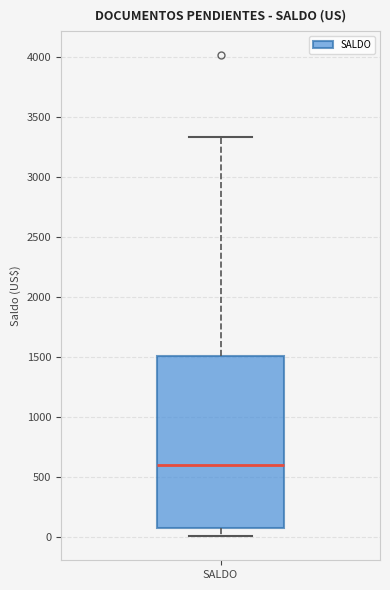

Read this box plot against the y-axis: the position of the median line, the range covered by the box, and the ends of both whiskers. The values are not printed on the chart, so give them approximately, as read against the axis.

median 600, box 100 to 1500, whiskers 0 to 3350